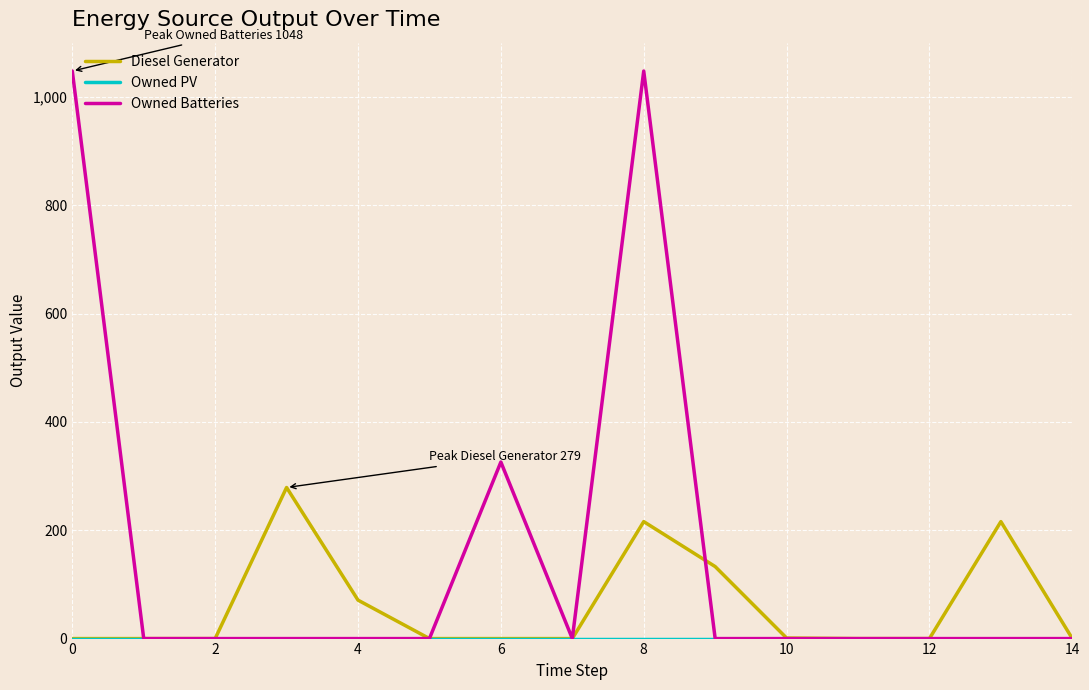

Which series has the widest spread of values?

Owned Batteries